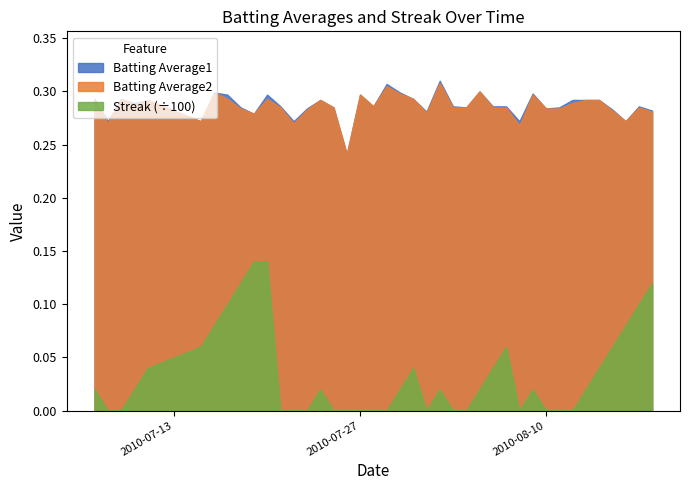

Between 2010-07-28 and 2010-07-08, which is larger?

2010-07-28